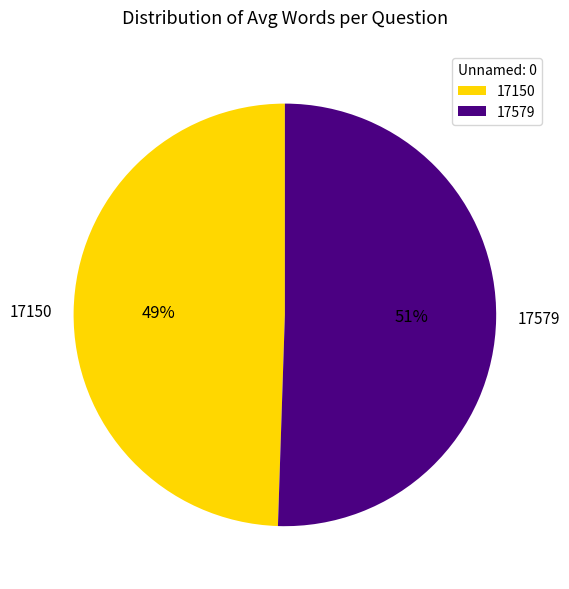

Count the number of slices in the pie.

2